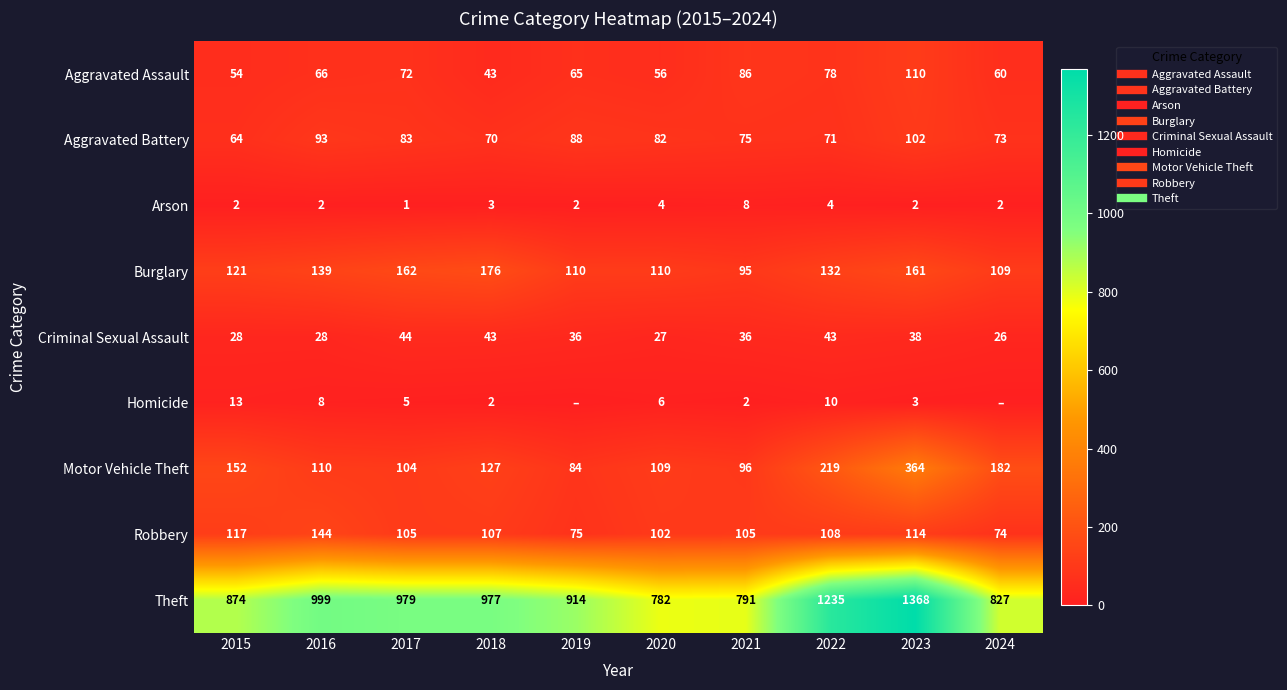

The value of Burglary at 2024 is 51. True or false?

False